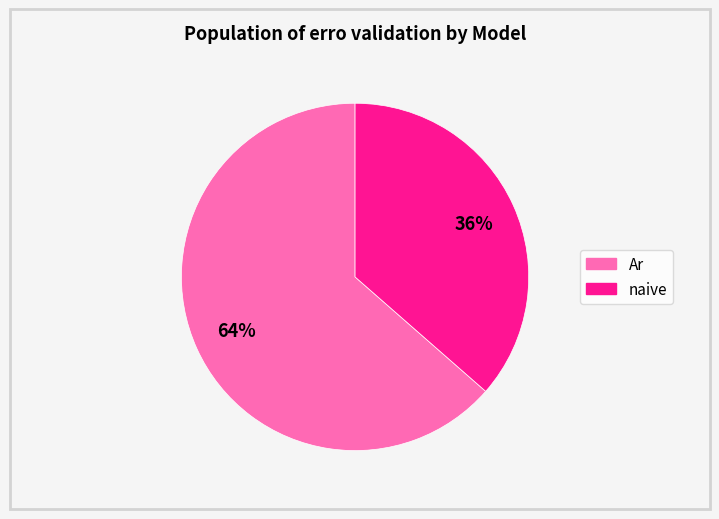

Is there a majority slice in this chart?

Yes